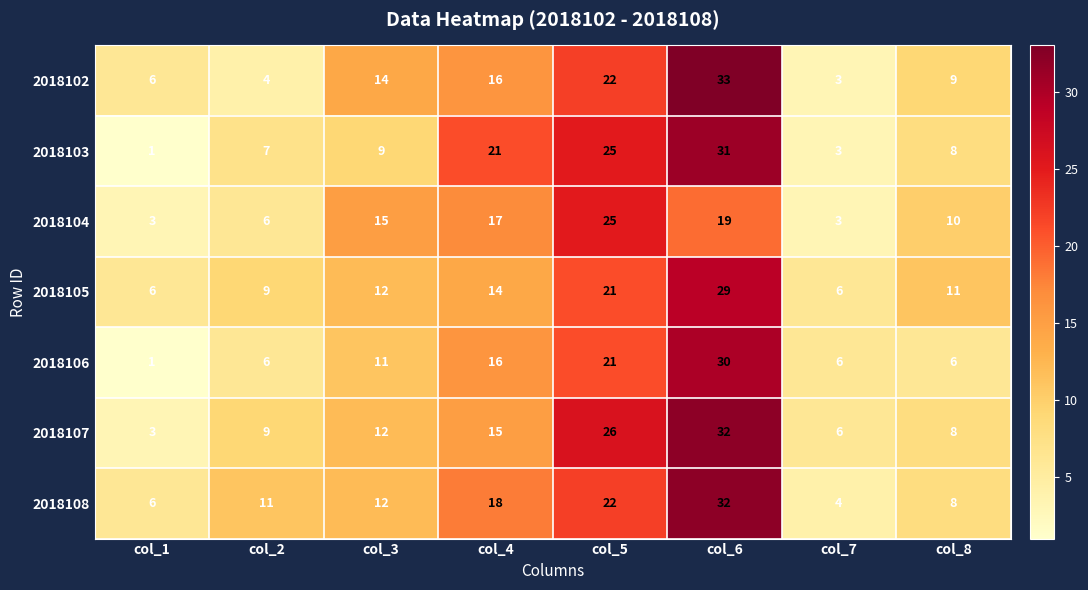

Which label corresponds to the largest value in the chart?

col_6